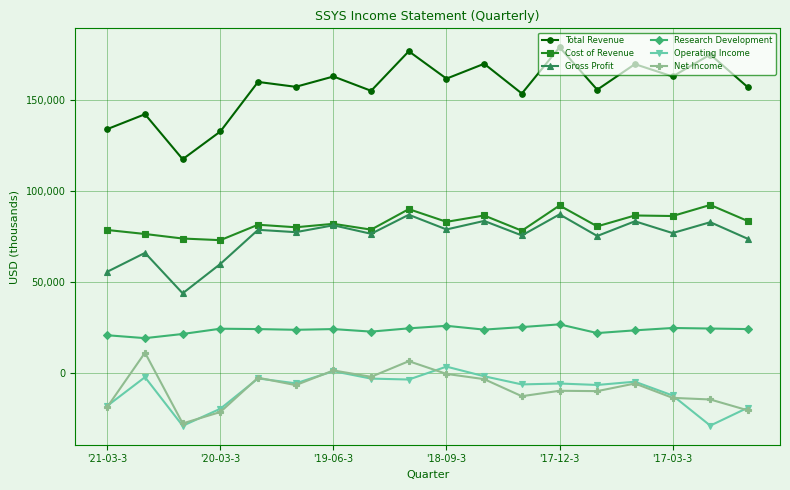

True or false: Total Revenue and Operating Income intersect in this chart.

False